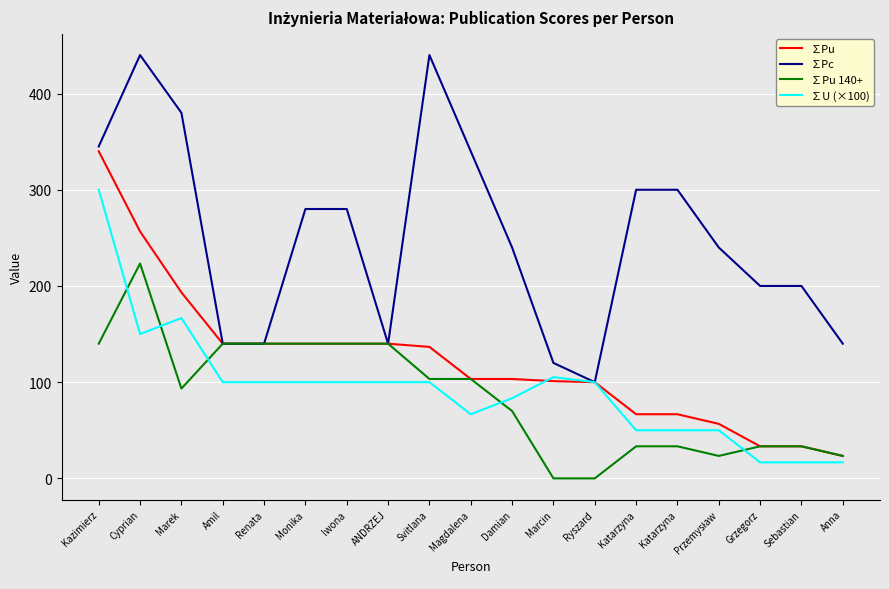

What are all the series names shown in the legend?

∑Pu, ∑Pc, ∑Pu 140+, ∑U (×100)